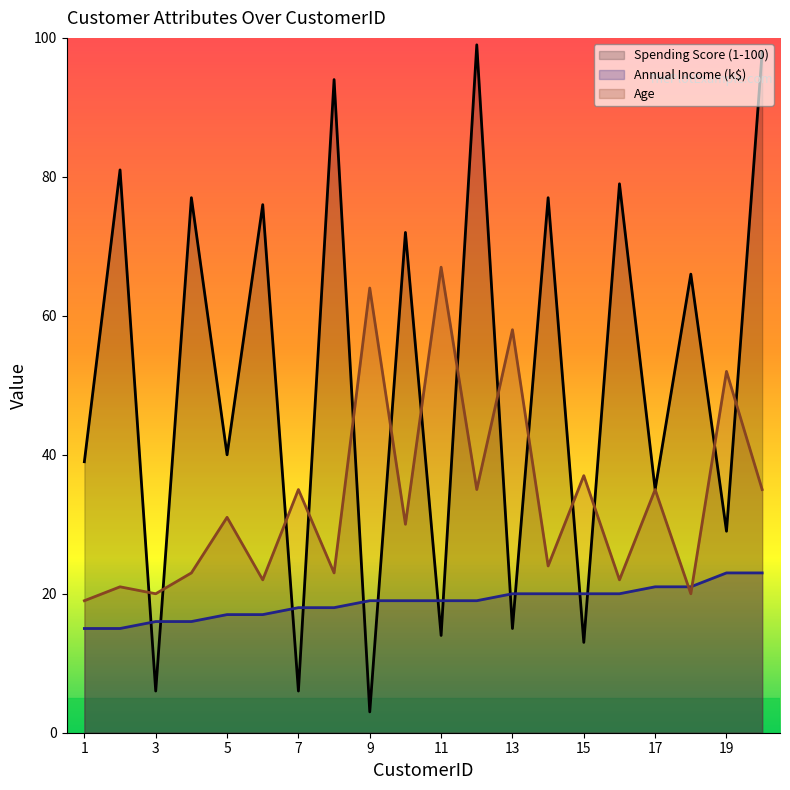

What is the difference between the highest and lowest values at 9?

61